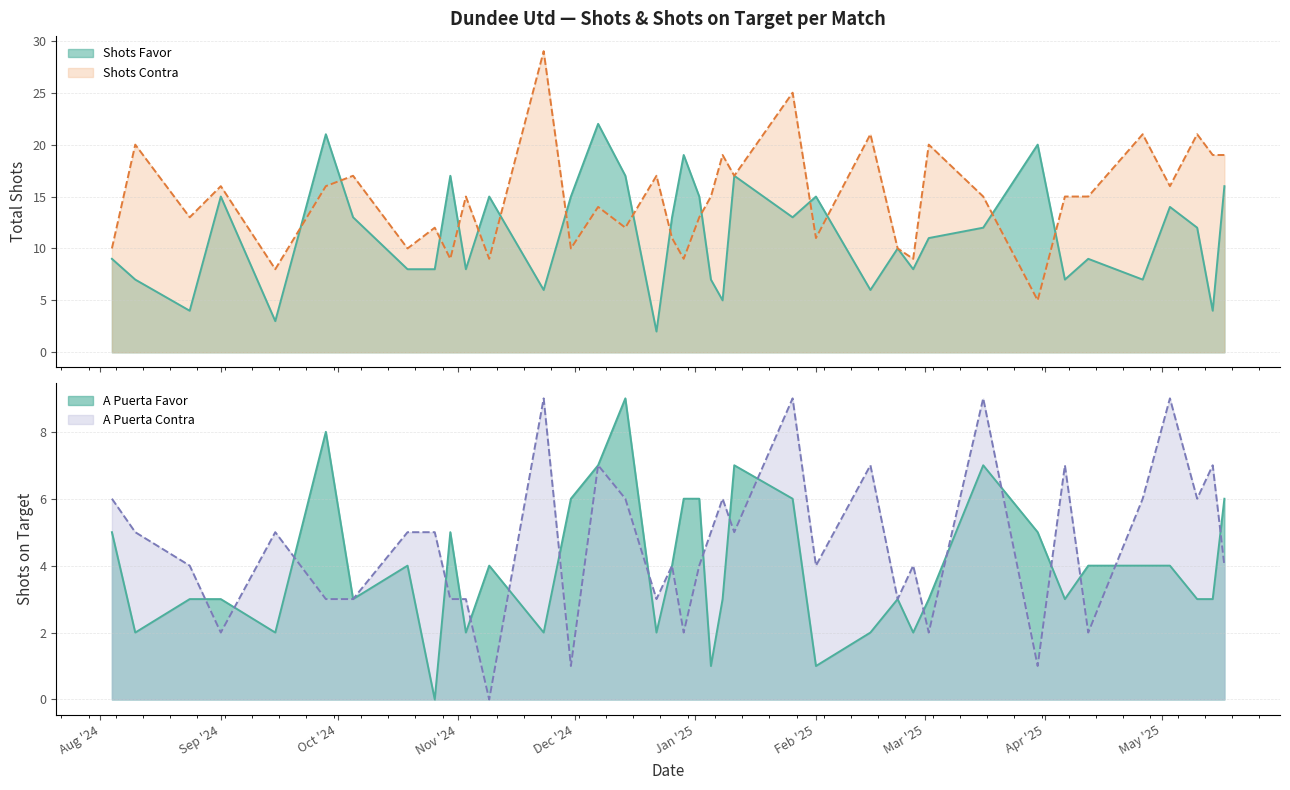

What is the difference between the maximum and second lowest values in the A puerta Favor series?

8